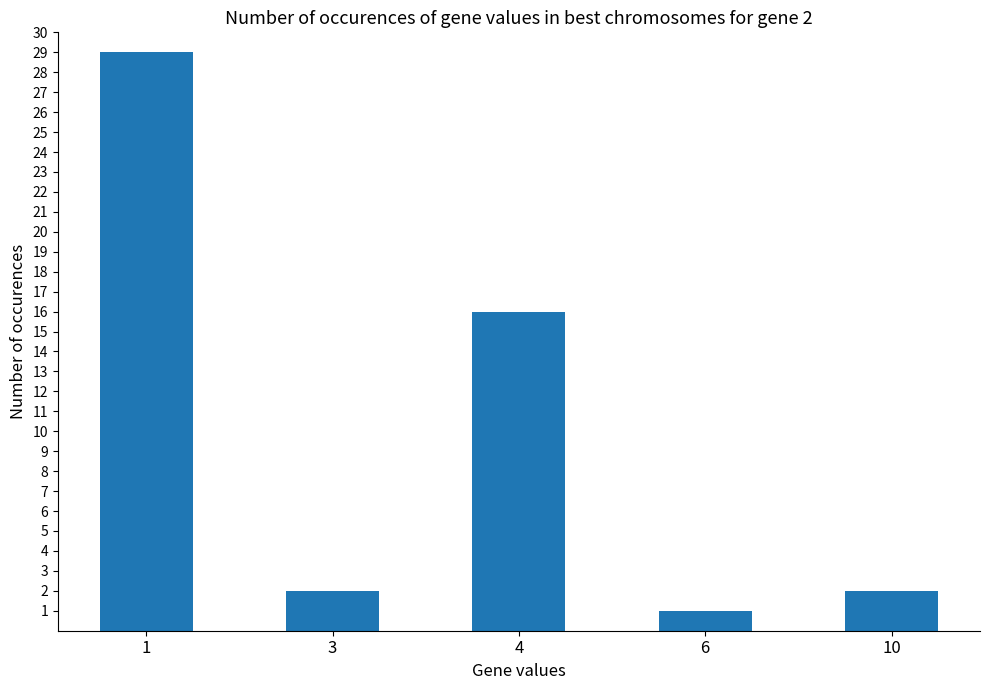

What is the change in value from 6 to 10?

+1